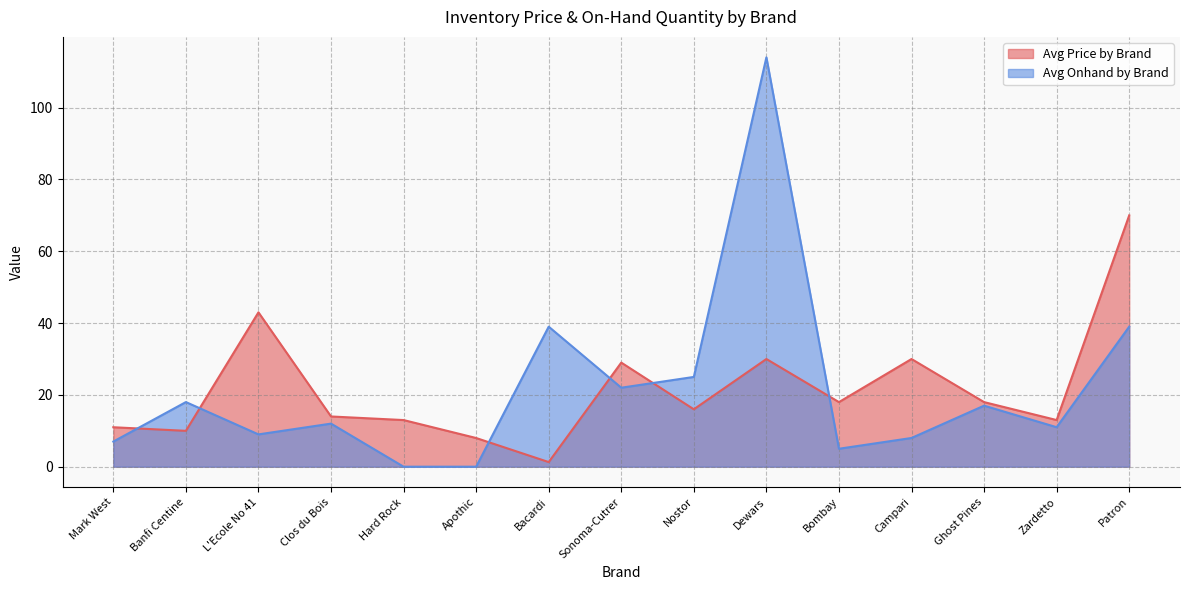

What is the maximum value shown in the chart?

114.0